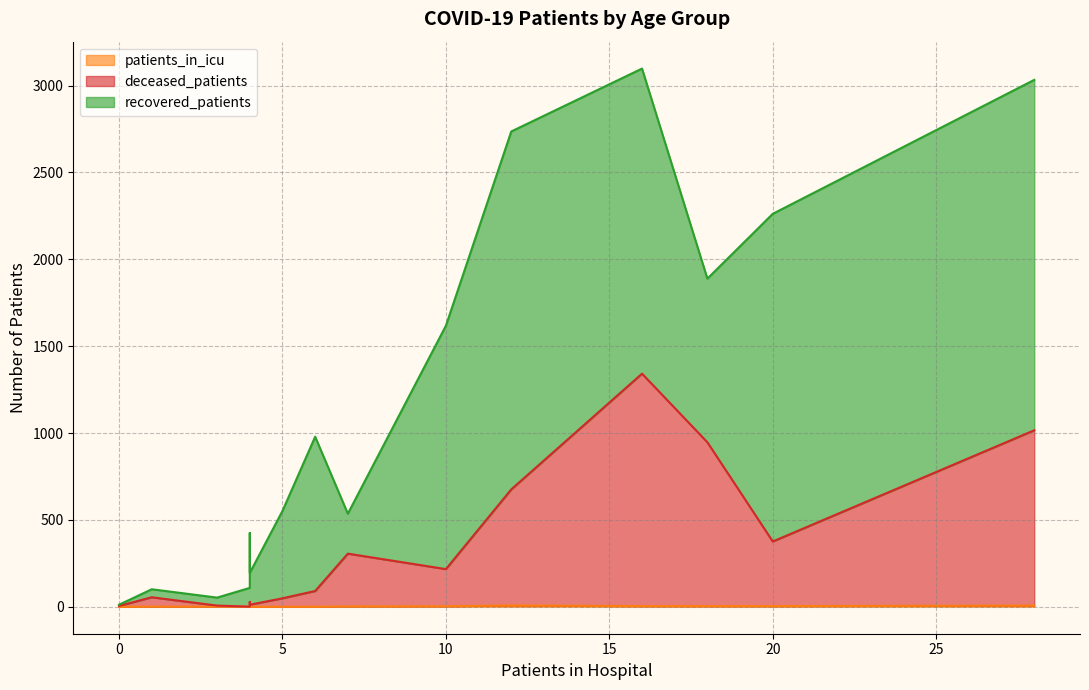

True or false: patients_in_icu and deceased_patients cross at least once.

True